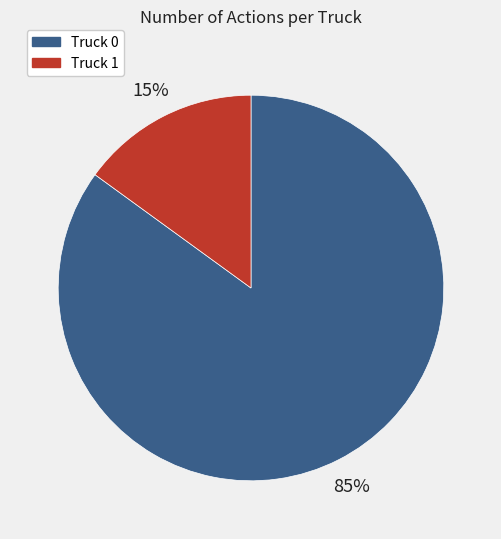

Which has a higher value, Truck 1 or Truck 0?

Truck 0